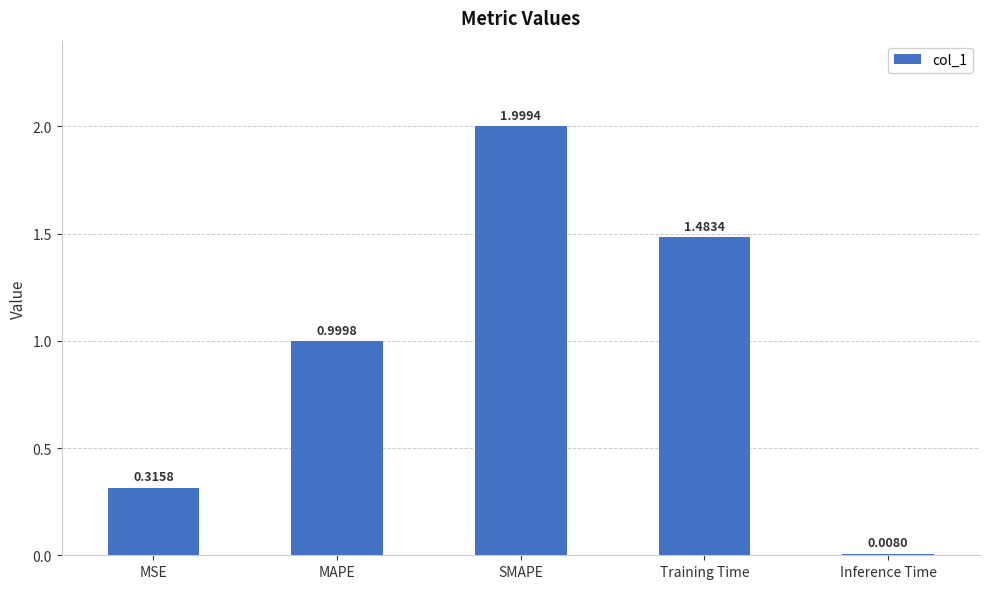

What is the difference between the maximum and second lowest values?

1.7